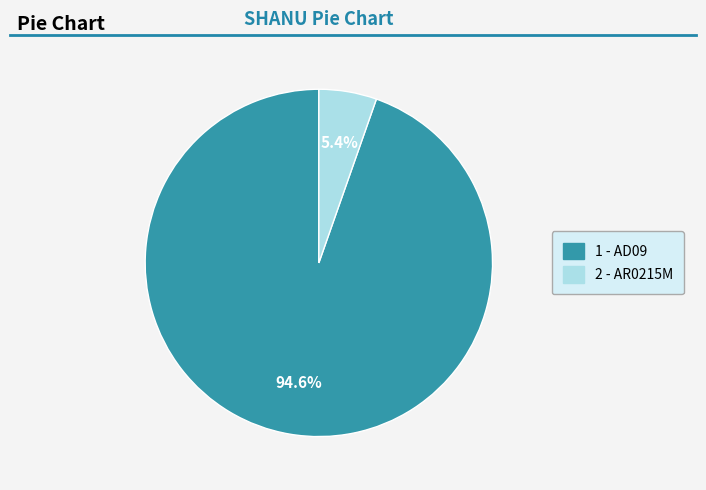

To the nearest percent, what is the difference between the 2 - AR0215M and 1 - AD09 slice percentages?

89%